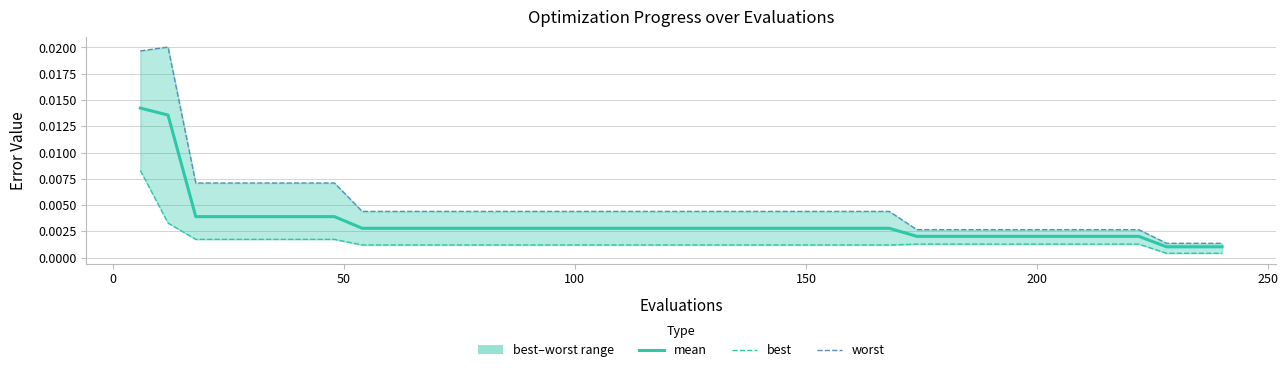

True or false: worst and mean intersect in this chart.

False